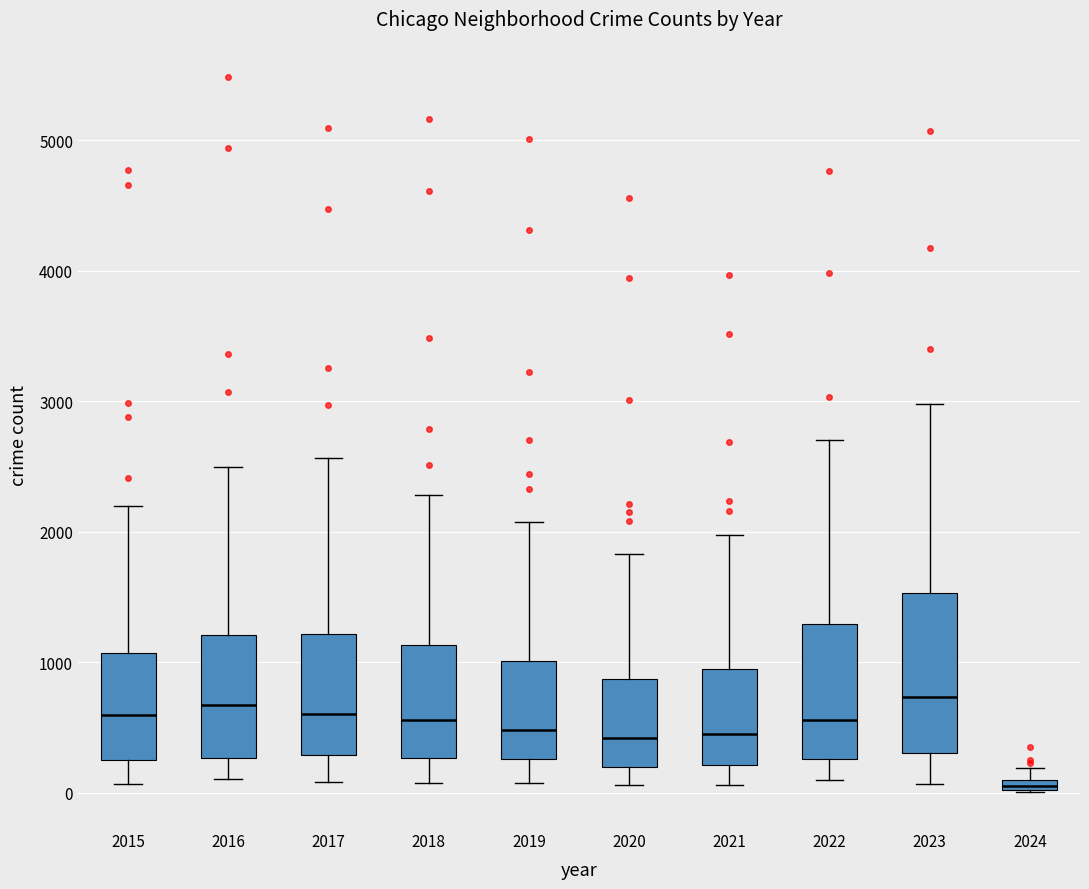

Where does the median line of the box at x = 2017 sit on the y-axis? The values are not printed on the chart, so give them approximately, as read against the axis.

600